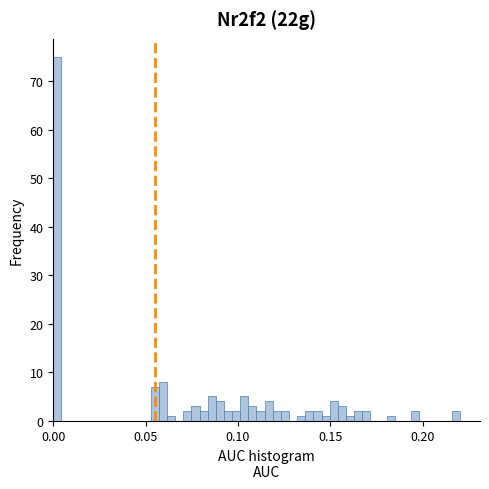

Around what value on the x-axis is the tallest bar? Give the approximate position of its centre, as read against the axis.

0.000